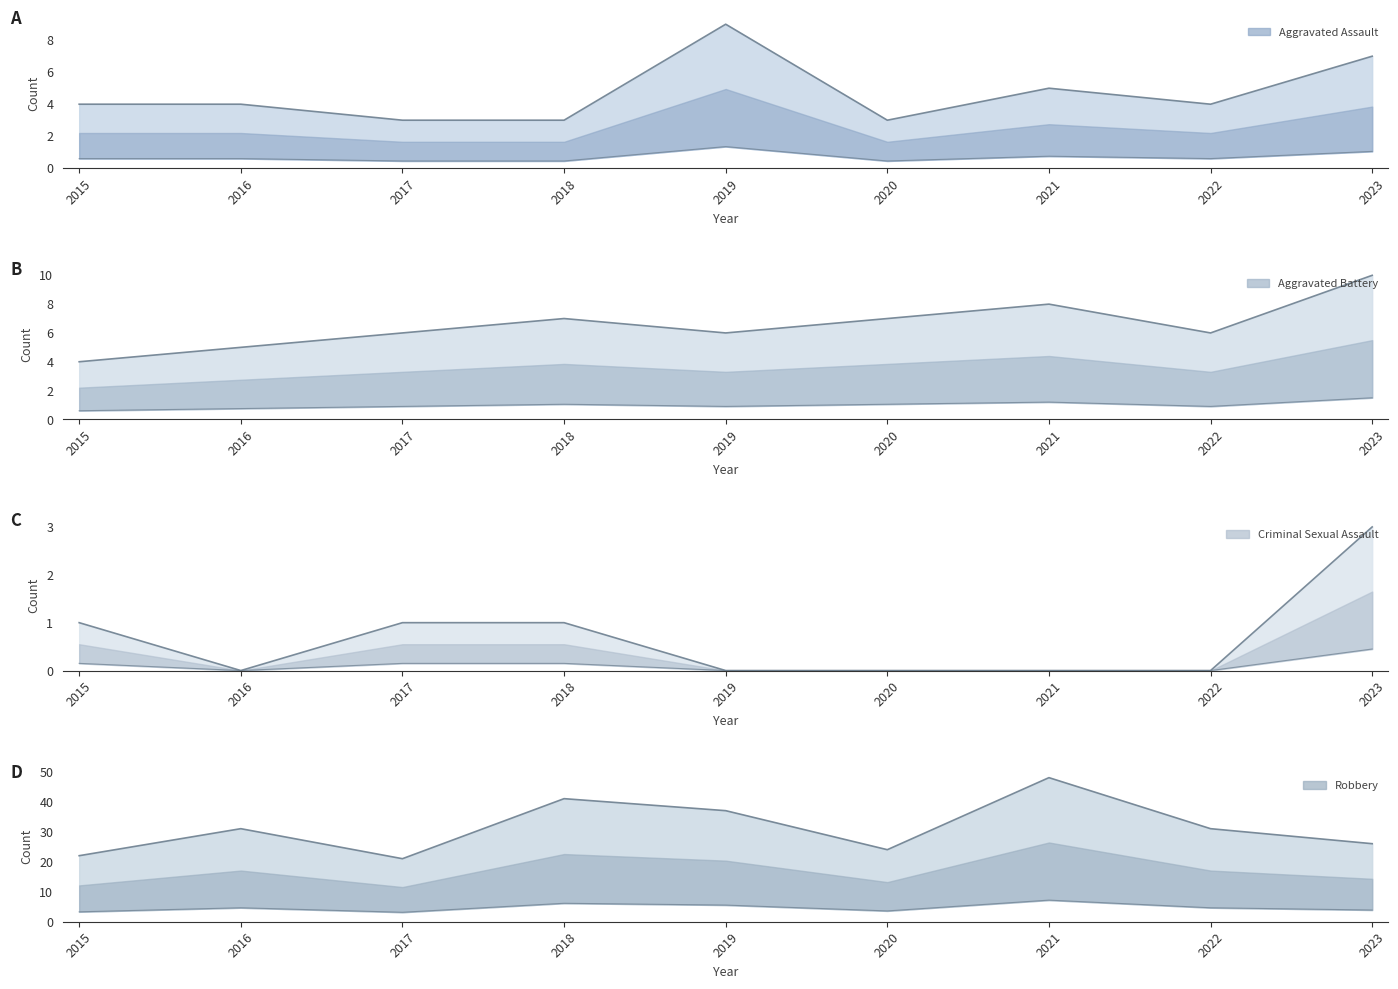

True or false: Aggravated Assault and Criminal Sexual Assault intersect in this chart.

False